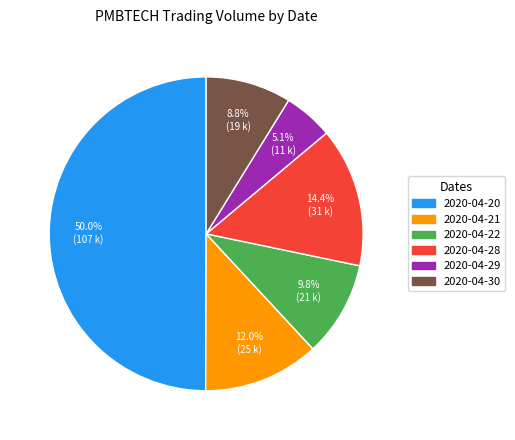

Between 2020-04-28 and 2020-04-21, which is larger?

2020-04-28